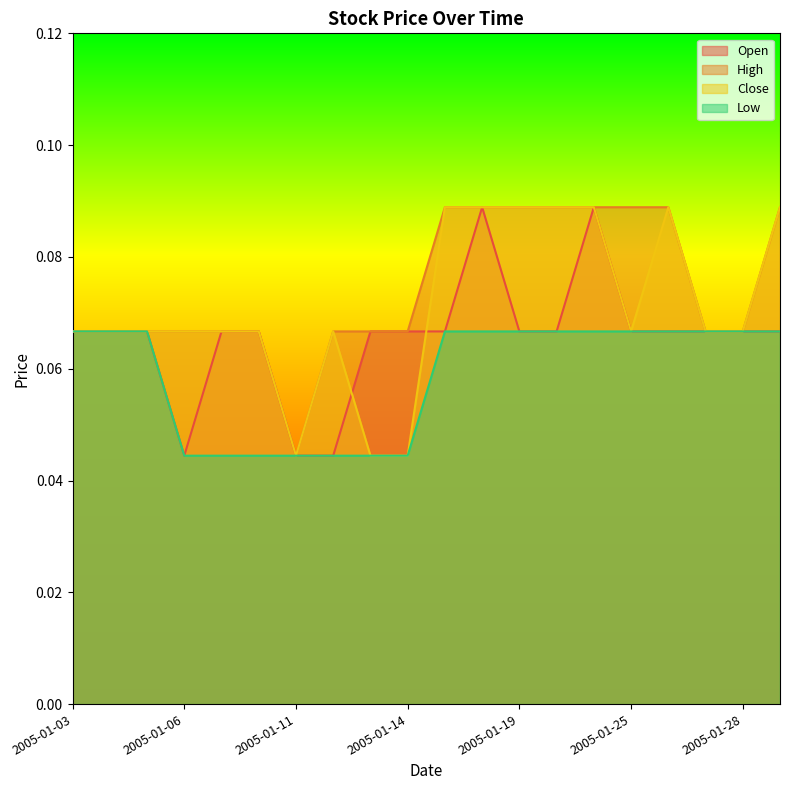

What is the total value across all series at 2005-01-26?

0.3